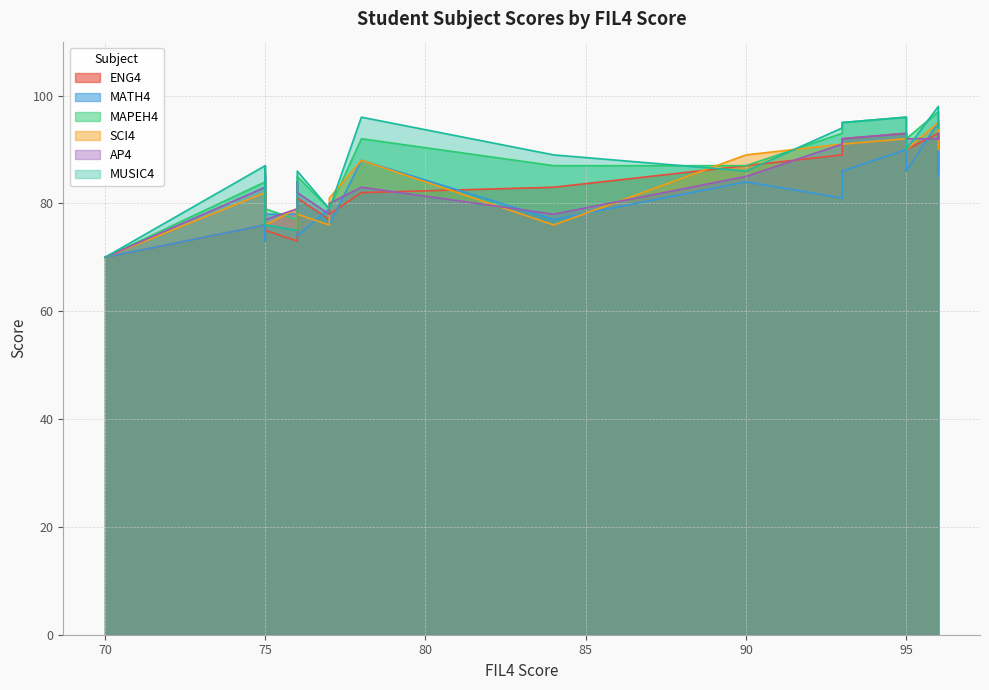

What is the difference between the second highest and minimum values in the MATH4 series?

20